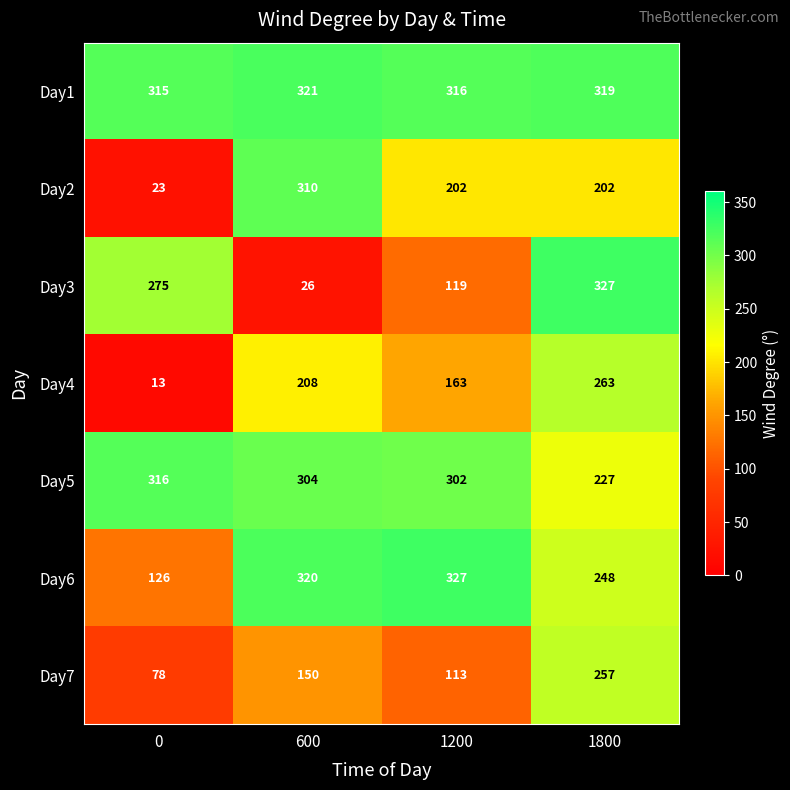

At which label is Day3 closest to 176?

1200